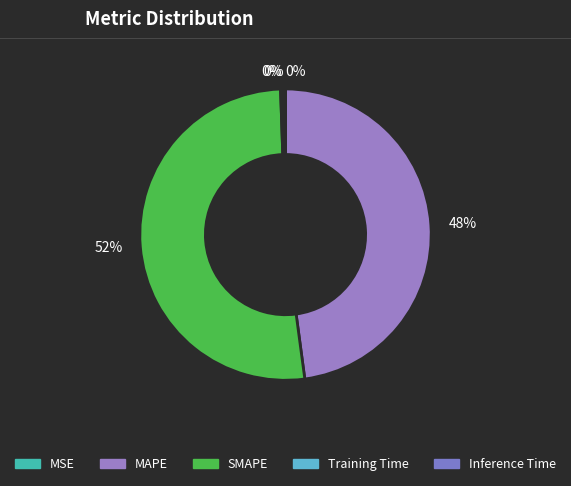

Which category has the smallest portion of the pie?

MSE